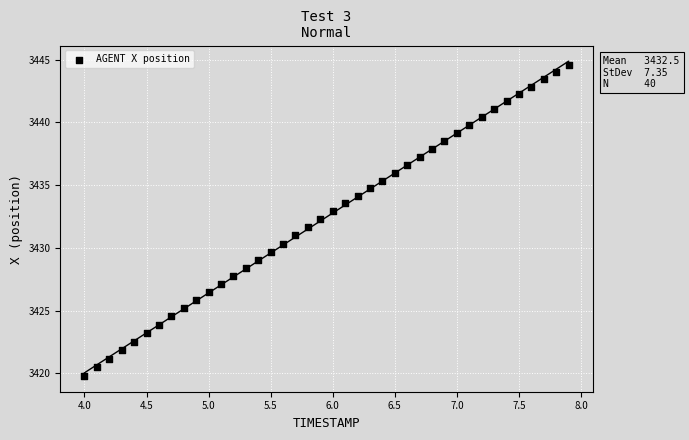

What is the range of X values (max minus min)?

3.9